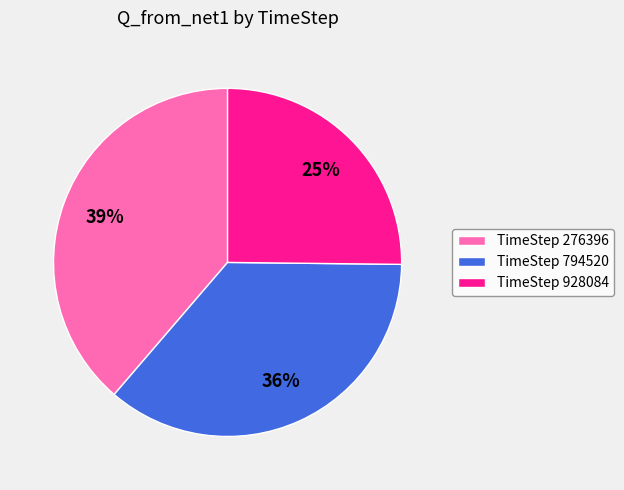

To the nearest percent, what is the difference between the largest and smallest slice percentages?

14%